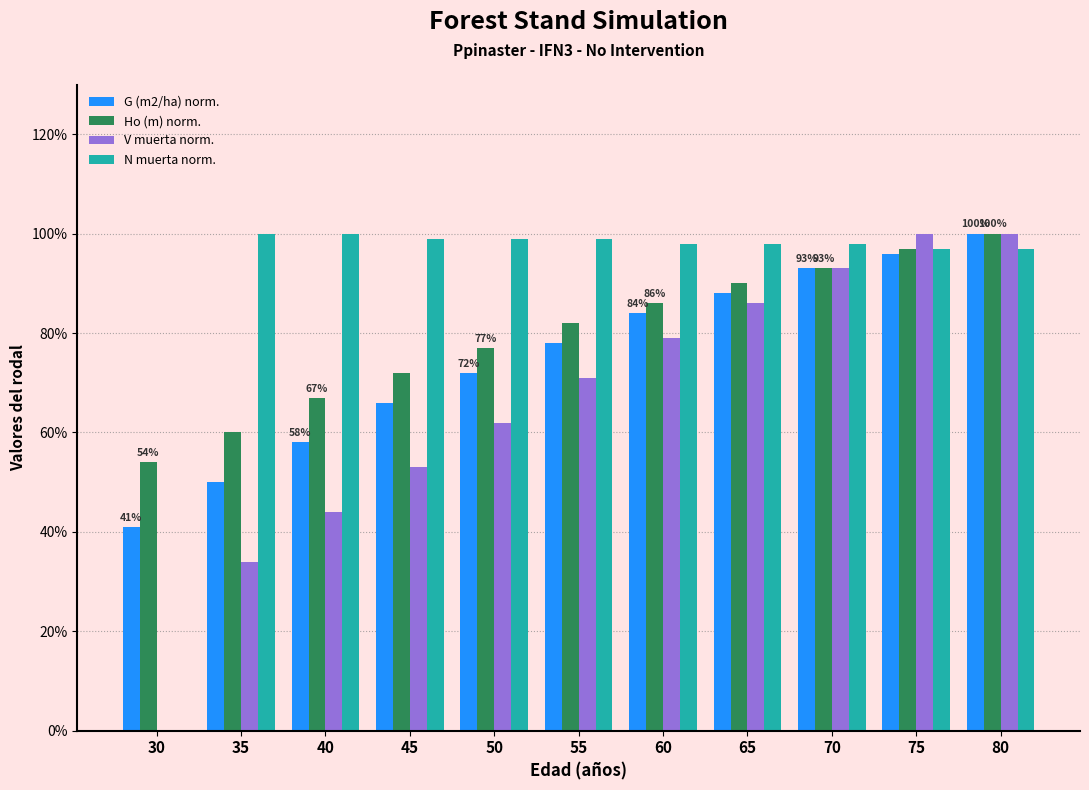

What is the total value across all series at 75?

390